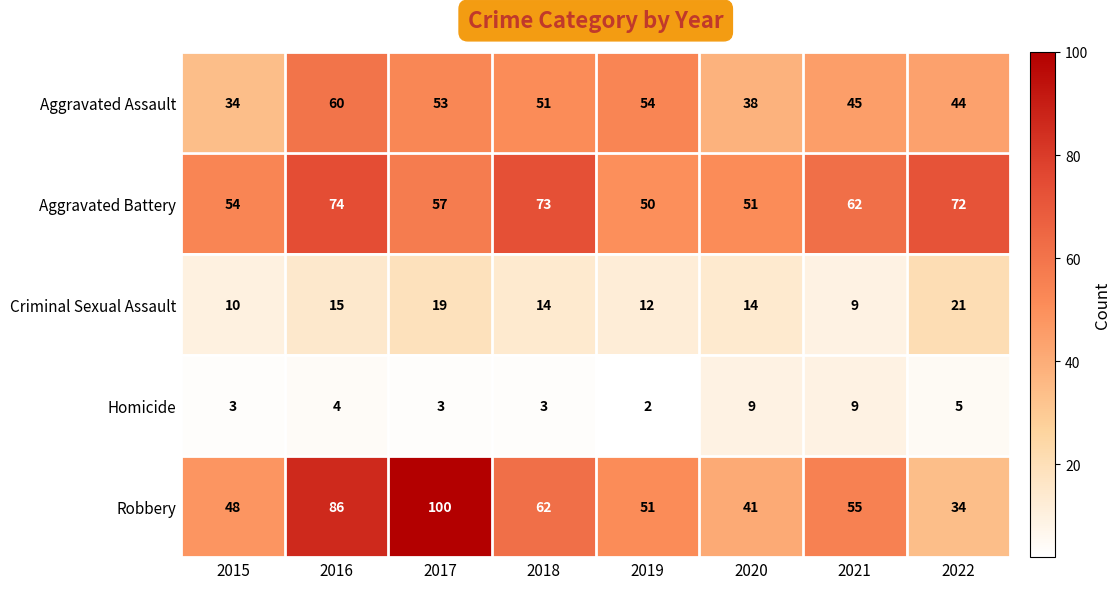

True or false: Aggravated Battery has a value of 108 at 2021.

False